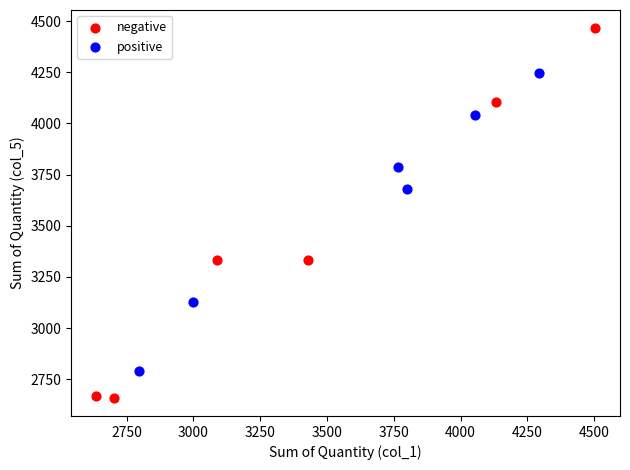

Which series contains the lowest Y value?

negative